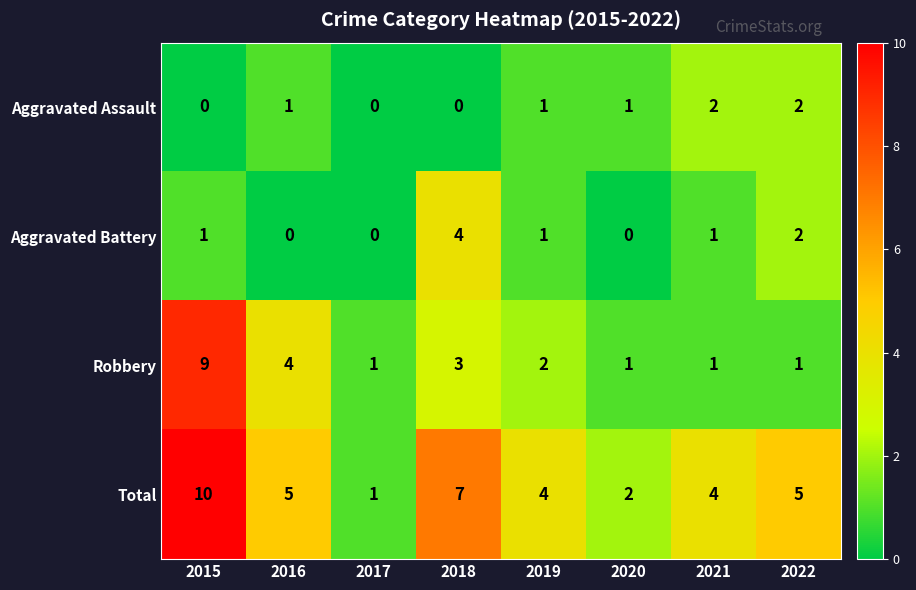

What is the difference between the second highest and second lowest values in the Total series?

5